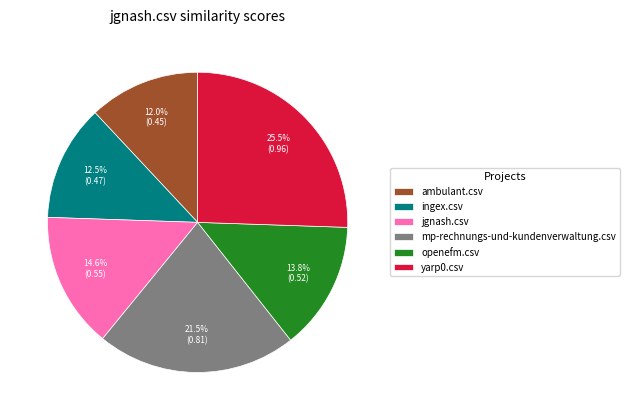

Is the sum of yarp0.csv and ambulant.csv greater than half?

No